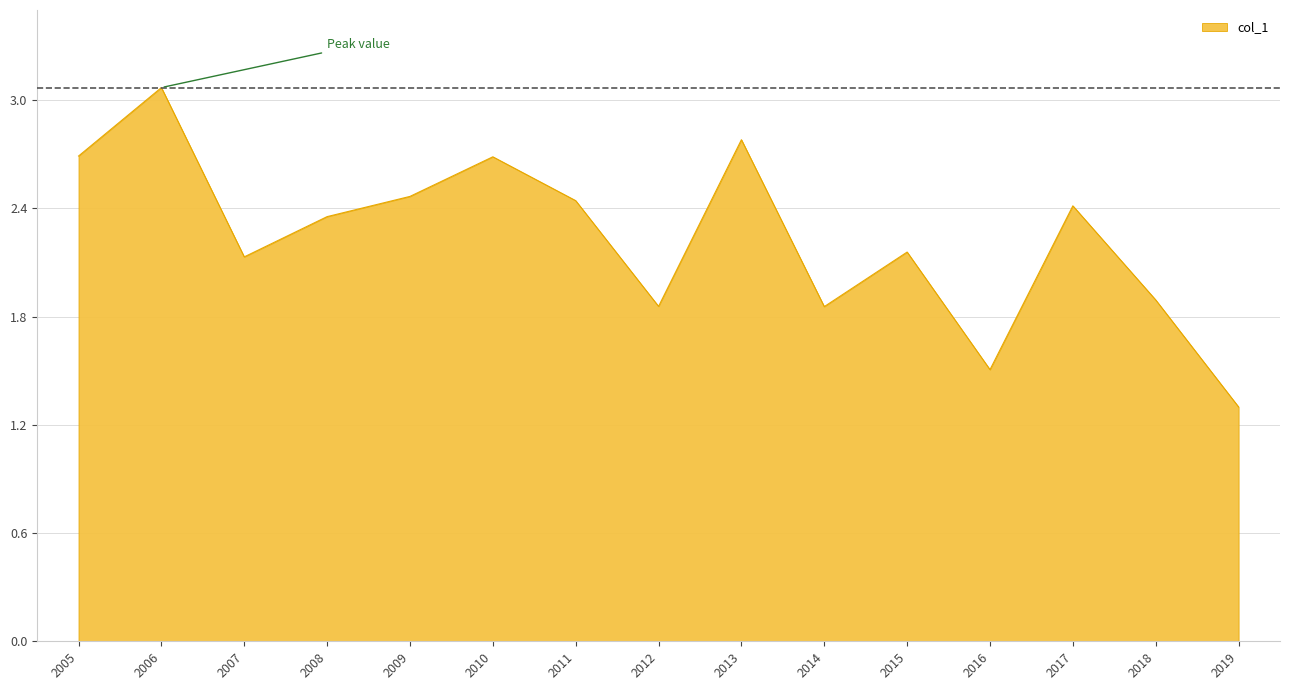

Where does the data first go above 2?

2005